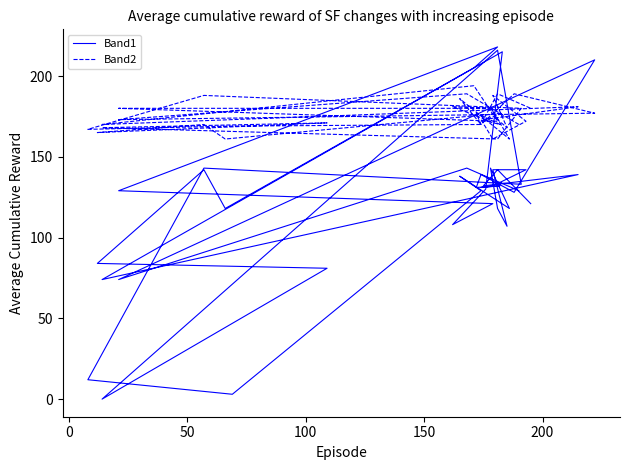

How many interior local valleys does the Band2 series have?

14